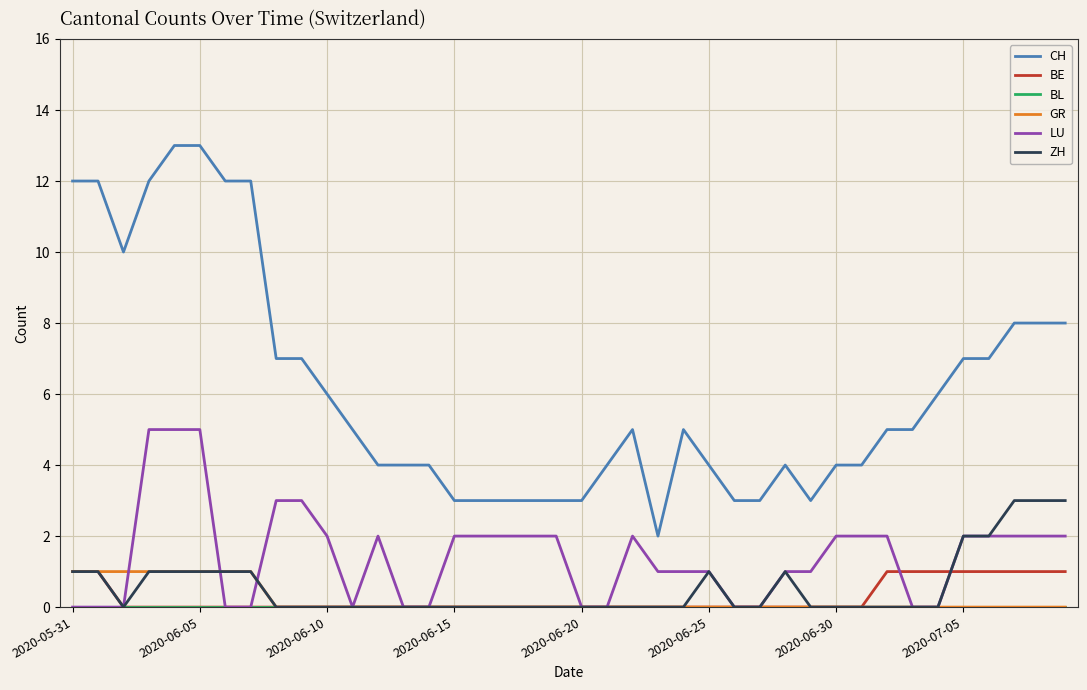

Which series has the largest range (max minus min)?

CH